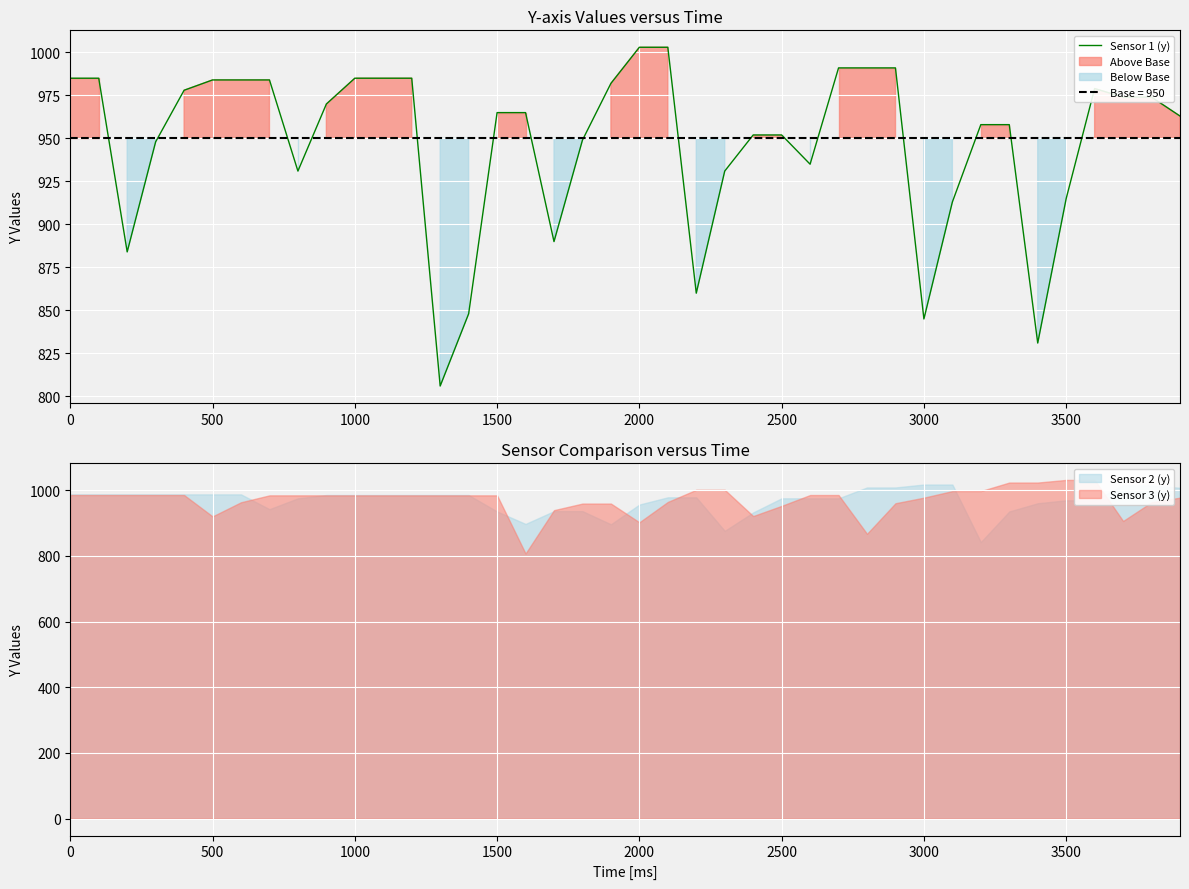

Reading left to right, what are all the values shown in this chart?

985	985	884	948	978	984	984	984	931	970	985	985	985	806	848	965	965	890	949	982	1003	1003	860	931	952	952	935	991	991	991	845	913	958	958	831	915	979	974	974	963